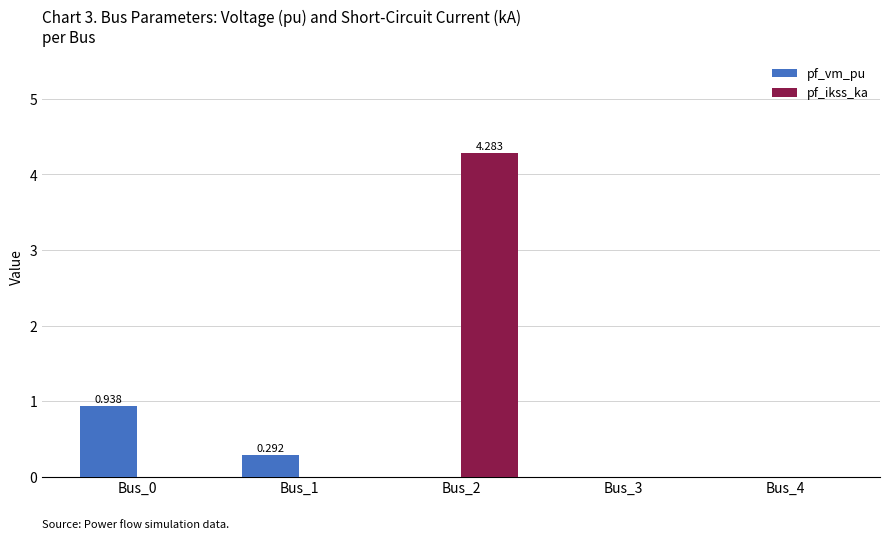

Which series changed the most between Bus_0 and Bus_4?

pf_vm_pu